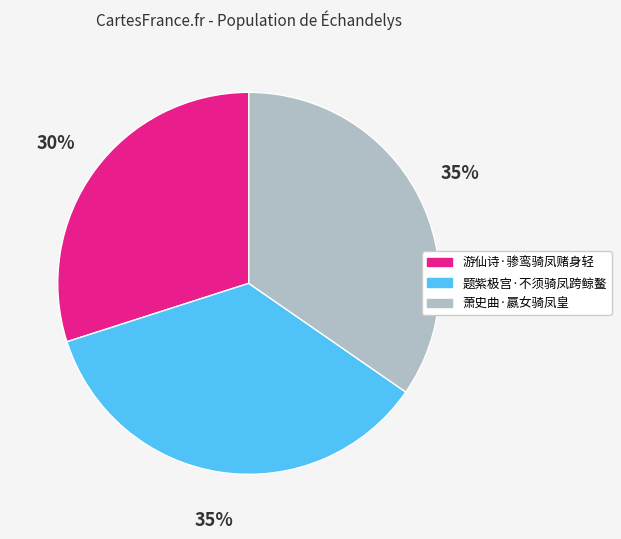

Is 游仙诗·骖鸾骑凤赌身轻 the majority of the pie?

No